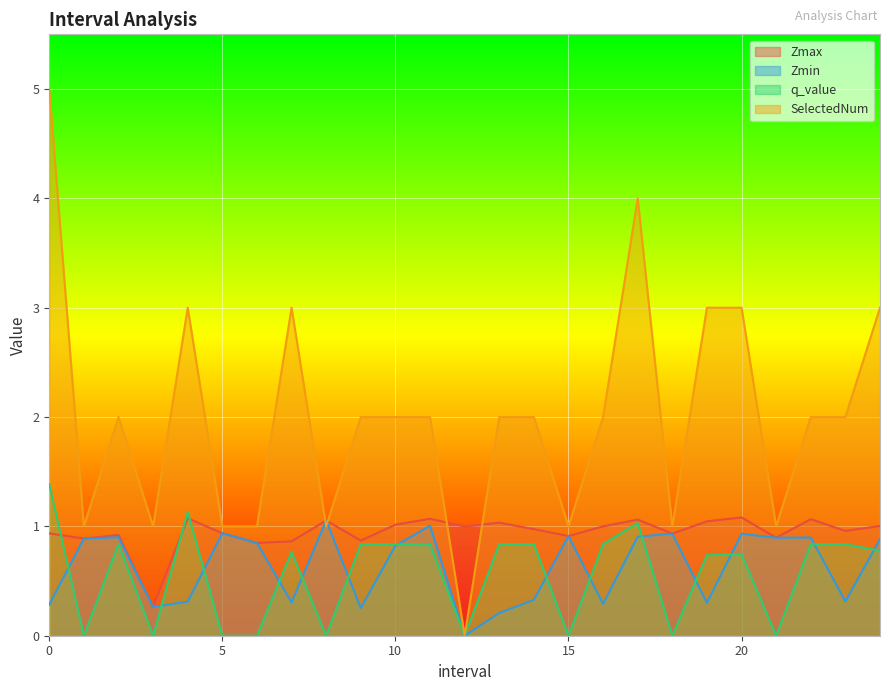

In q_value, how many points are higher than both neighbors (excluding endpoints)?

5